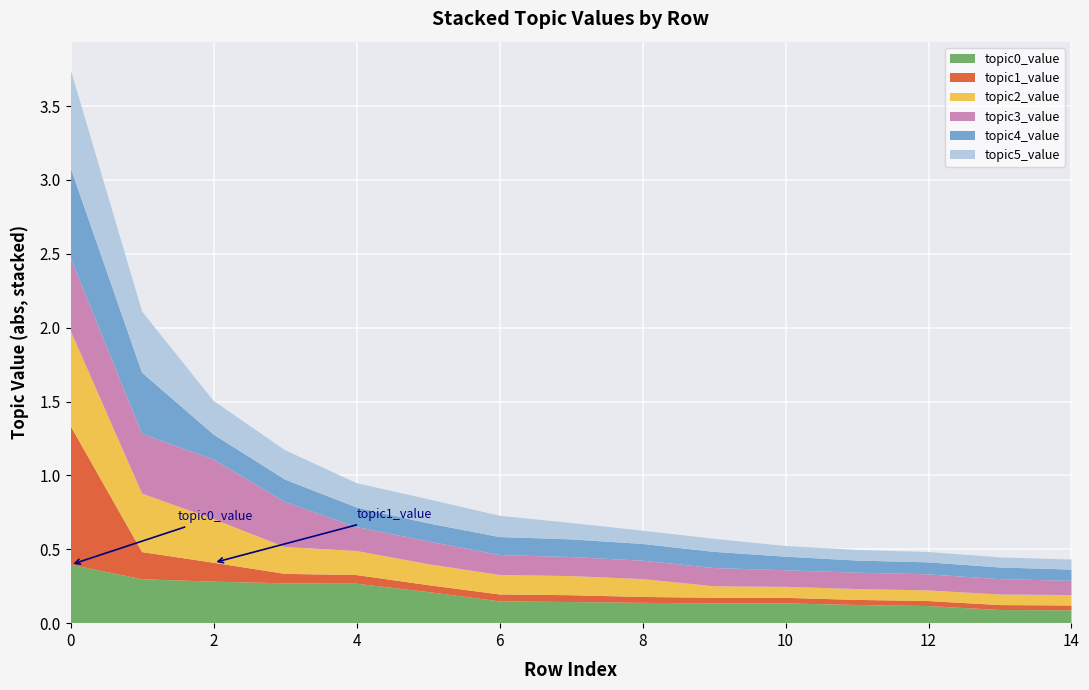

Reading left to right, list all the values displayed in this chart.

topic0_value: 0.4	0.3	0.3	0.3	0.3	0.2	0.1	0.1	0.1	0.1	0.1	0.1	0.1	0.1	0.1
topic1_value: 0.9	0.2	0.1	0.1	0.1	0.0	0.0	0.0	0.0	0.0	0.0	0.0	0.0	0.0	0.0
topic2_value: 0.6	0.4	0.3	0.2	0.2	0.1	0.1	0.1	0.1	0.1	0.1	0.1	0.1	0.1	0.1
topic3_value: 0.5	0.4	0.4	0.3	0.2	0.2	0.1	0.1	0.1	0.1	0.1	0.1	0.1	0.1	0.1
topic4_value: 0.6	0.4	0.2	0.2	0.1	0.1	0.1	0.1	0.1	0.1	0.1	0.1	0.1	0.1	0.1
topic5_value: 0.7	0.4	0.2	0.2	0.2	0.2	0.1	0.1	0.1	0.1	0.1	0.1	0.1	0.1	0.1